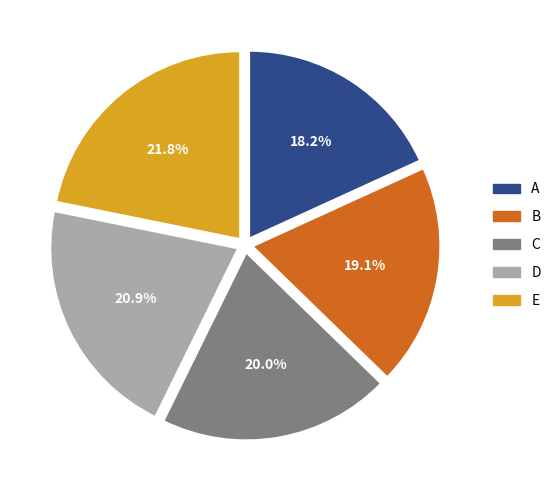

Does B represent more than half of the total?

No